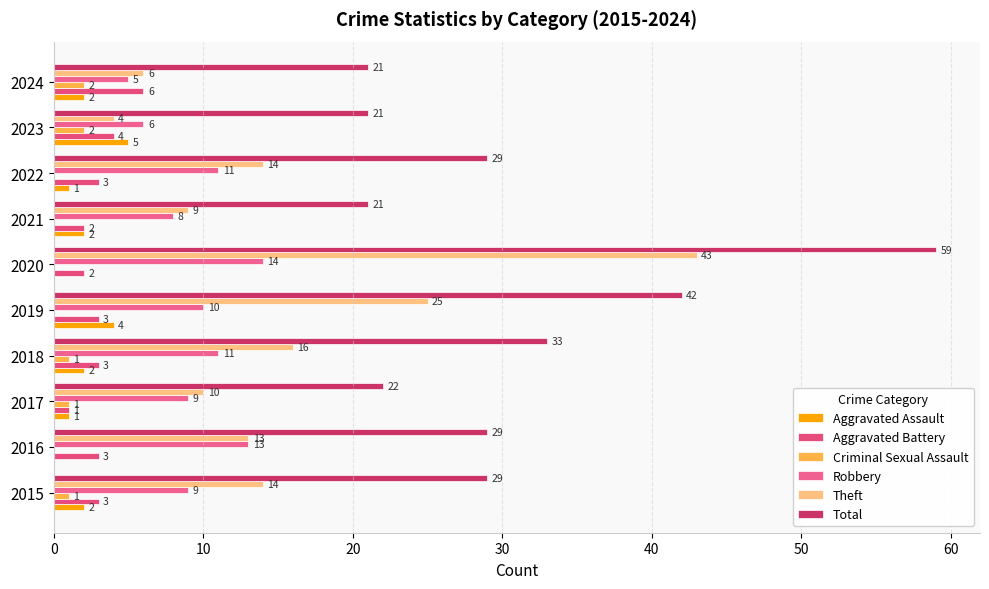

What is the sum of all Robbery values?

96